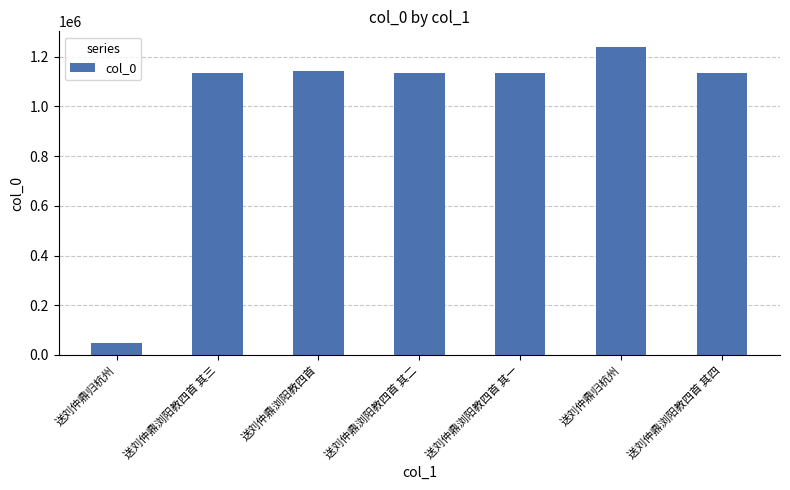

At which category does the chart reach its peak across all series?

送刘仲鼎归杭州